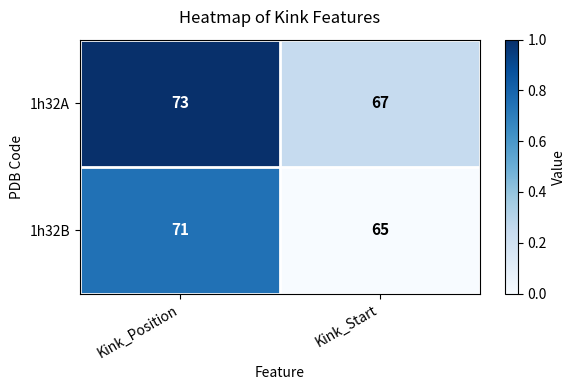

Which series has the largest total across all categories?

1h32A